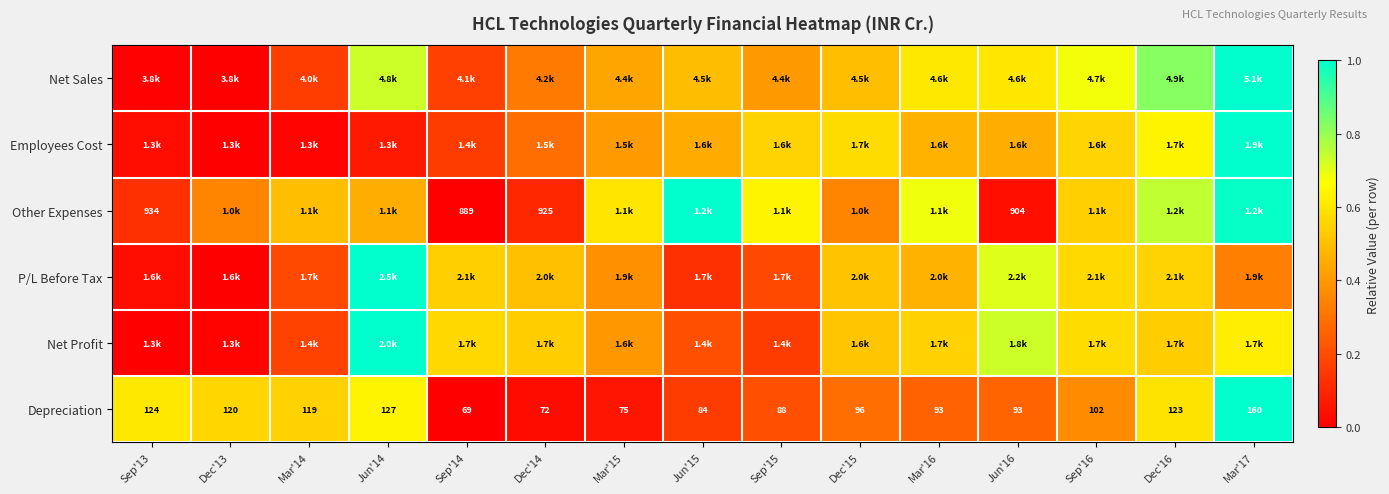

At which category is the sum across all series the highest?

Mar'17